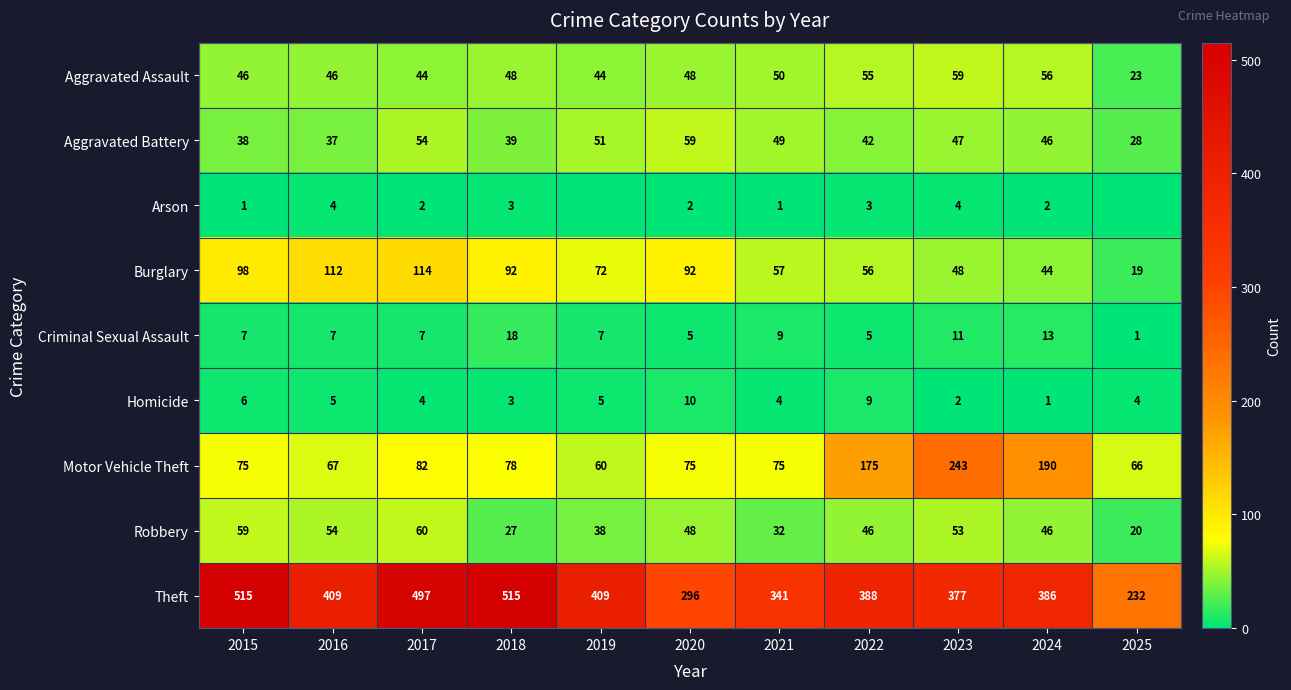

The Arson series shows 3 at 2022. True or false?

True